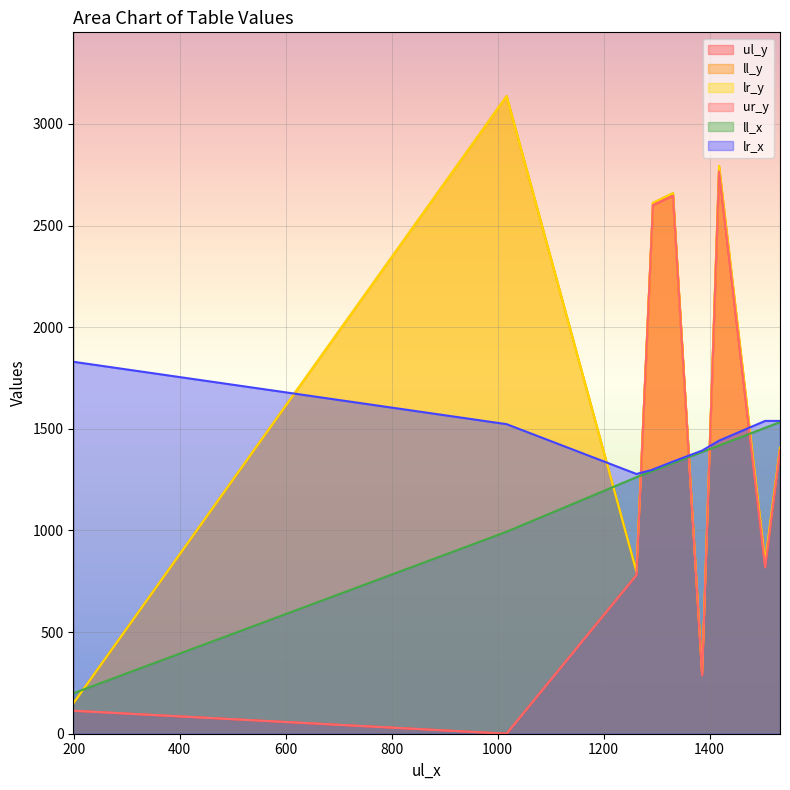

At which category does the chart reach its minimum across all series?

1017